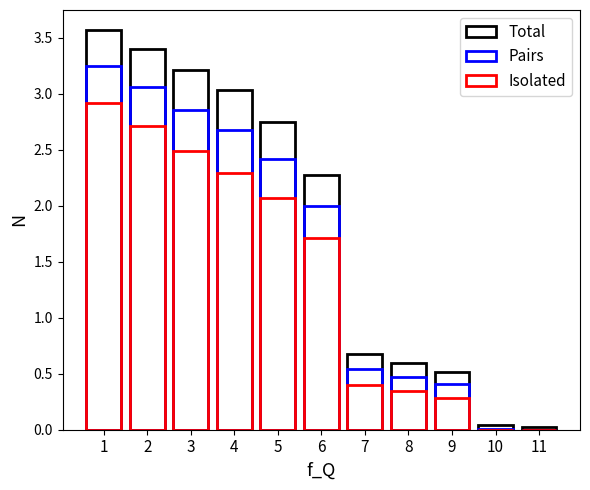

Which has a higher value, 7 or 3?

3